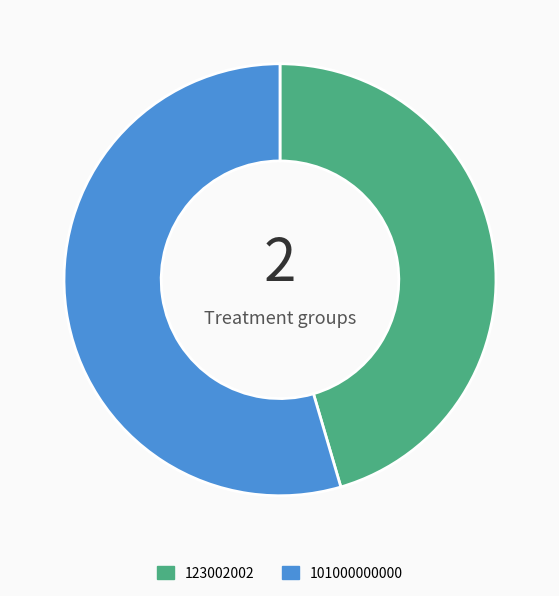

Rank the categories by value from highest to lowest.

101000000000, 123002002